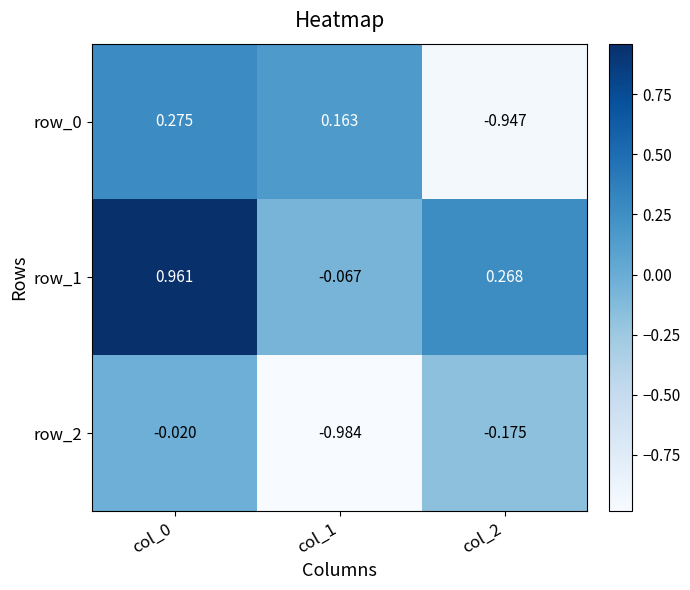

At which category is the sum across all series the highest?

col_0